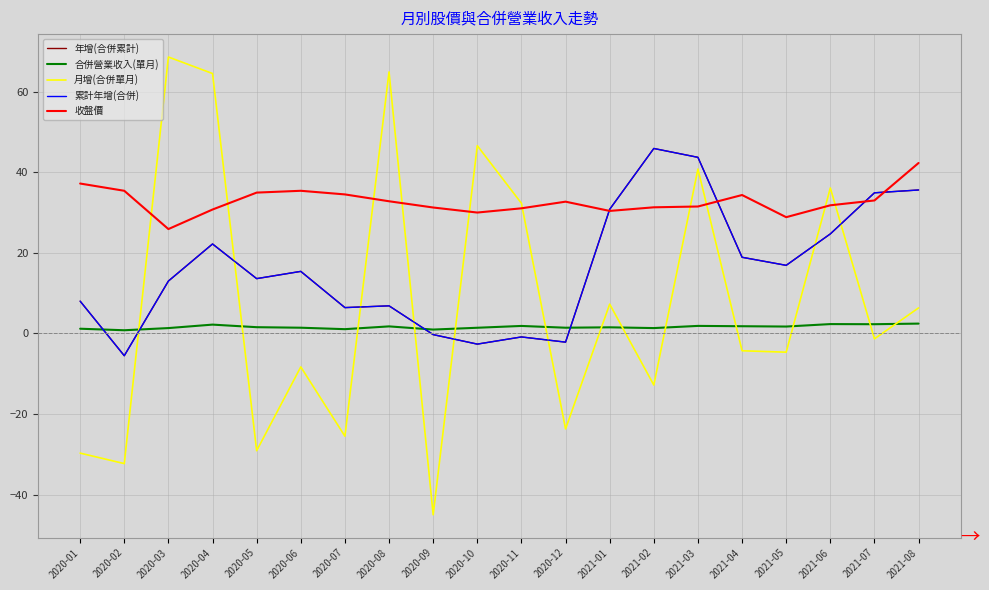

What is the sum of all 累計年增(合併) values?

325.4